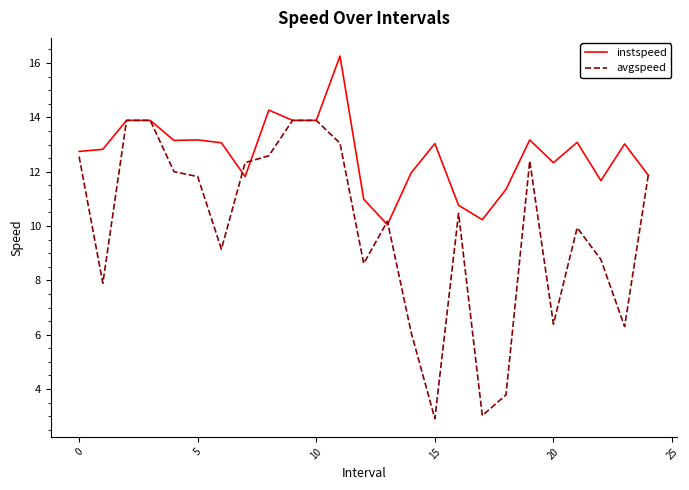

At how many categories does at least one series exceed 16?

1